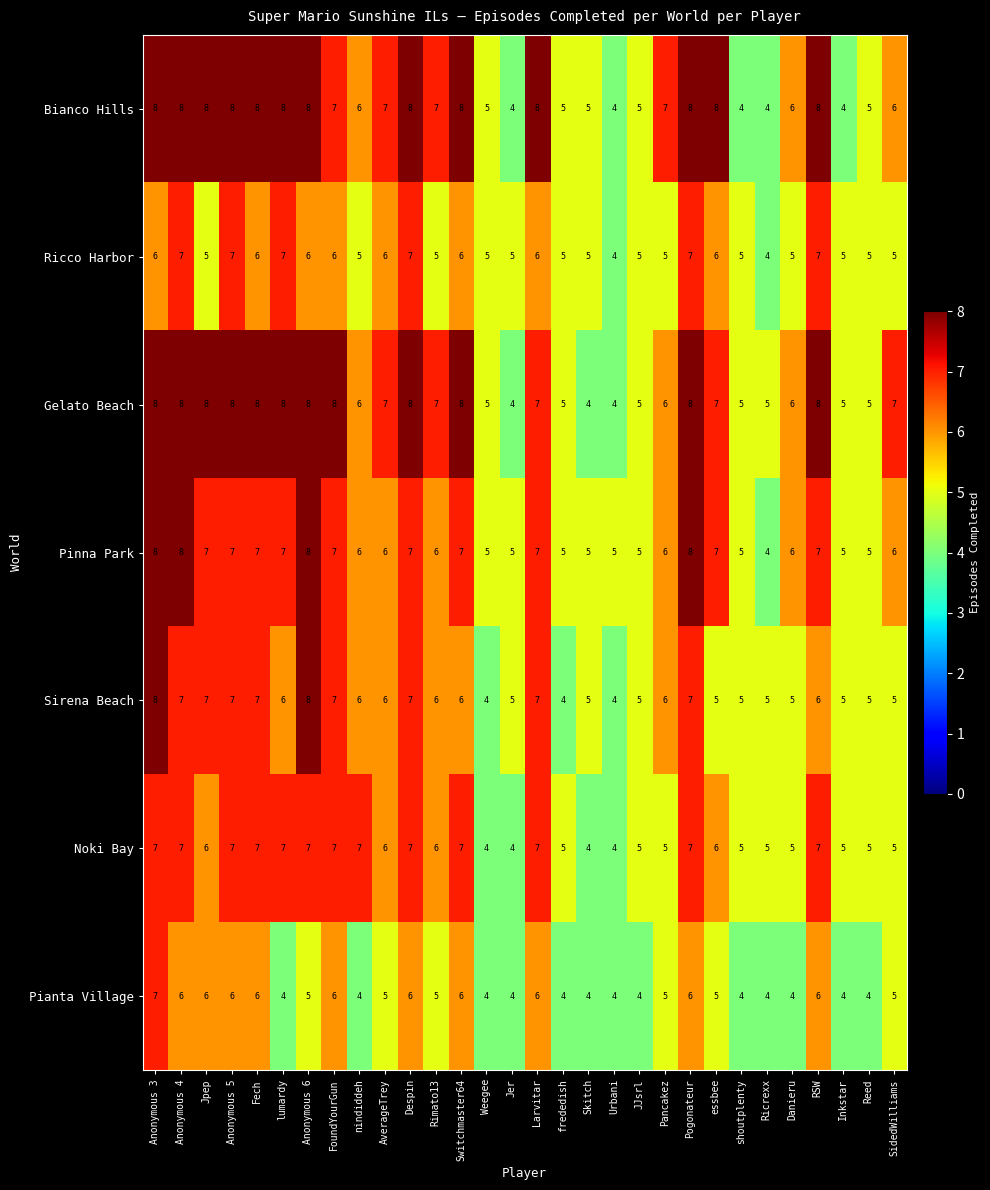

How many Sirena Beach values are between 5 and 7?

25